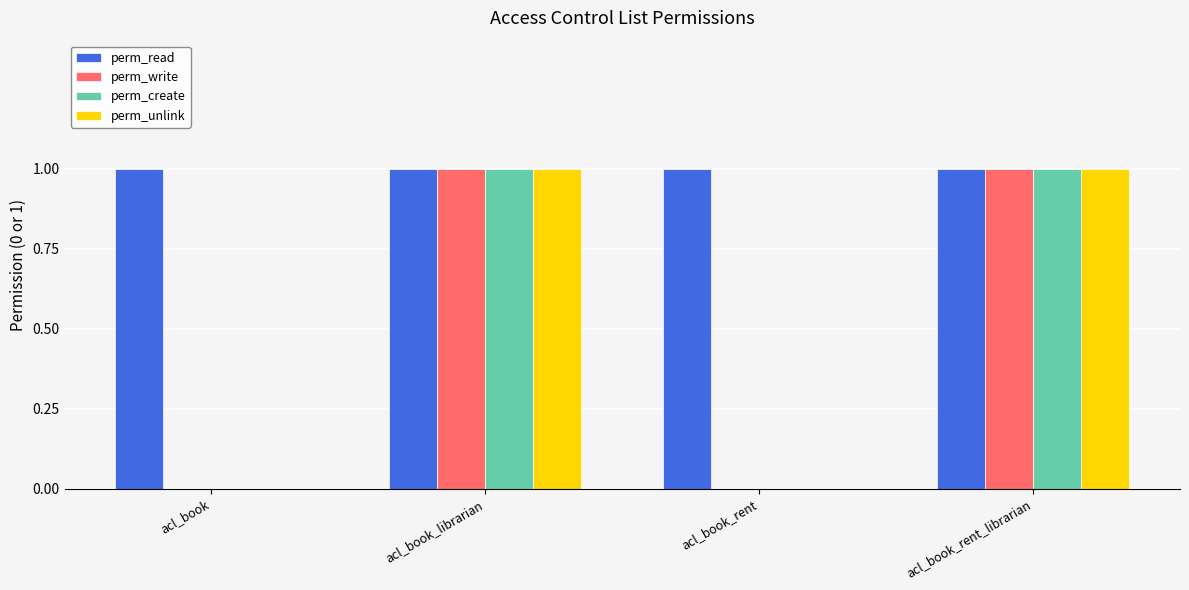

What is the total value across all series at acl_book_rent_librarian?

4